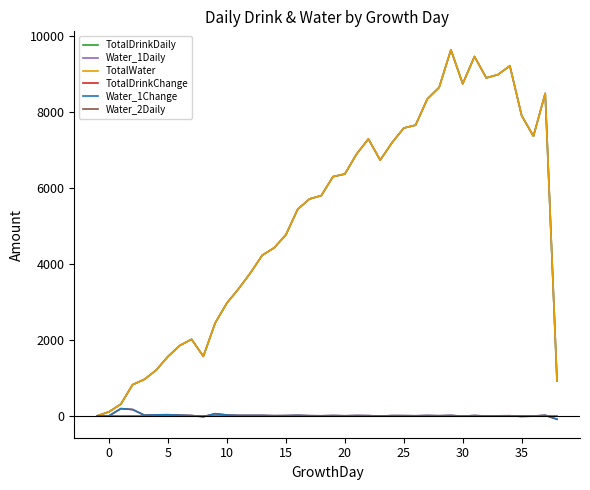

Is this an area chart (filled region under the line)?

No